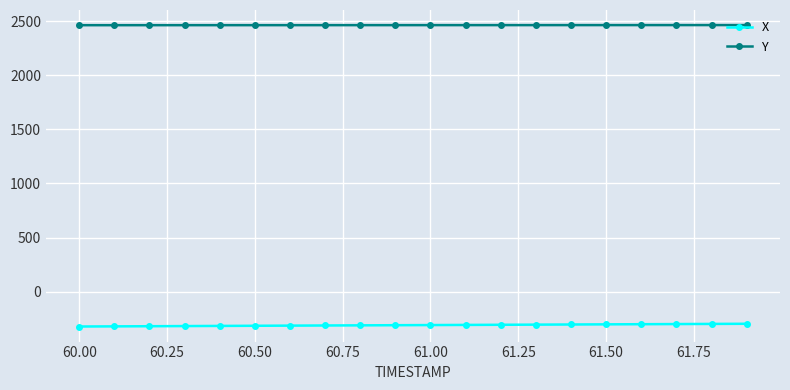

What is the lowest value of the Y series?

2464.4